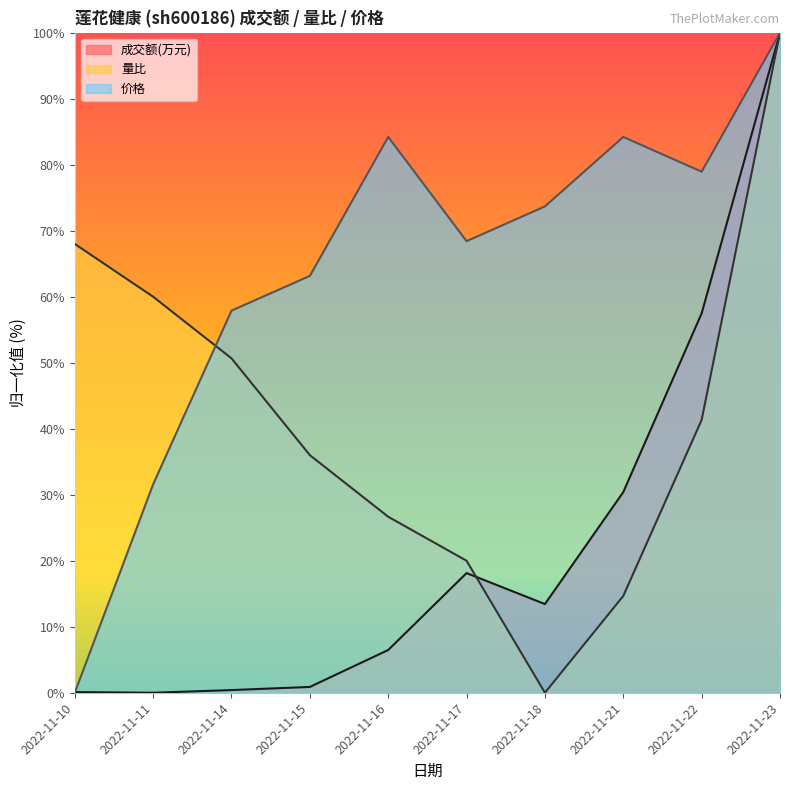

Where do 量比 and 成交额(万元) first cross each other?

2022-11-17 and 2022-11-18